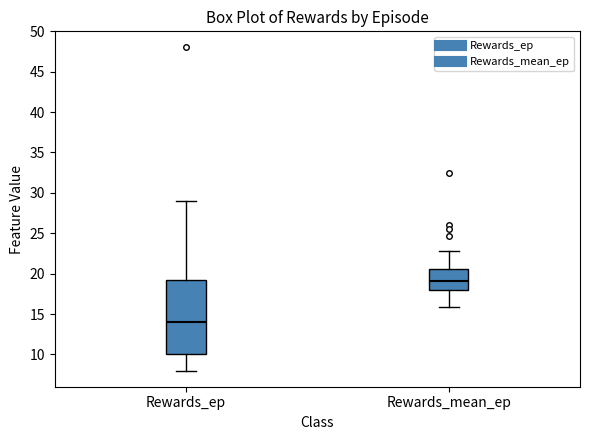

Reading left to right, read every box against the y-axis: the position of its median line, the range the box covers, and the ends of its whiskers. The values are not printed on the chart, so give them approximately, as read against the axis.

Rewards_ep: median 14.0, box 10.0 to 19.5, whiskers 8.0 to 29.0
Rewards_mean_ep: median 19.0, box 18.0 to 20.5, whiskers 16.0 to 23.0